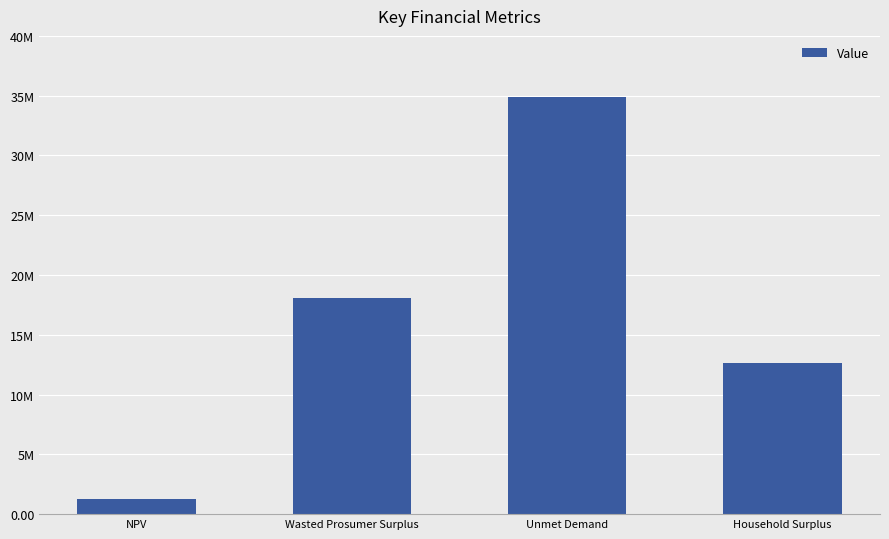

The value at NPV is 1236748.8. True or false?

True